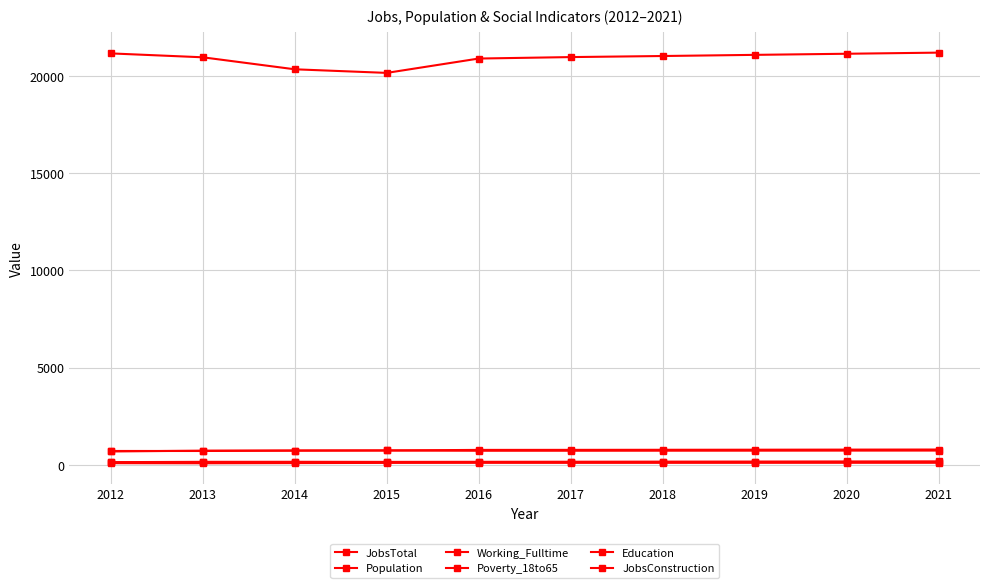

At how many categories does at least one series exceed 11601?

10